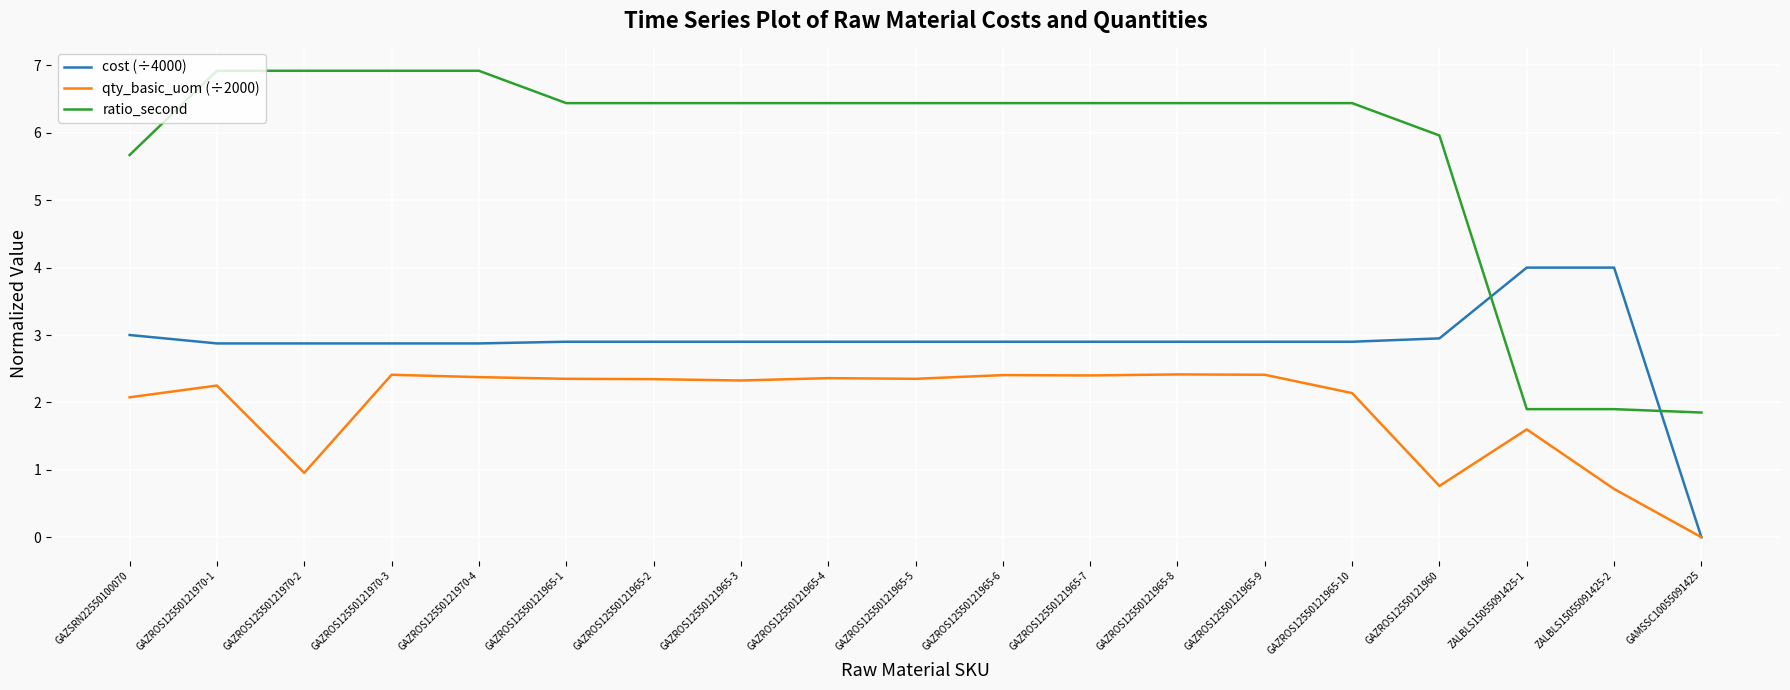

How many values in the ratio_second series are below 6?

5